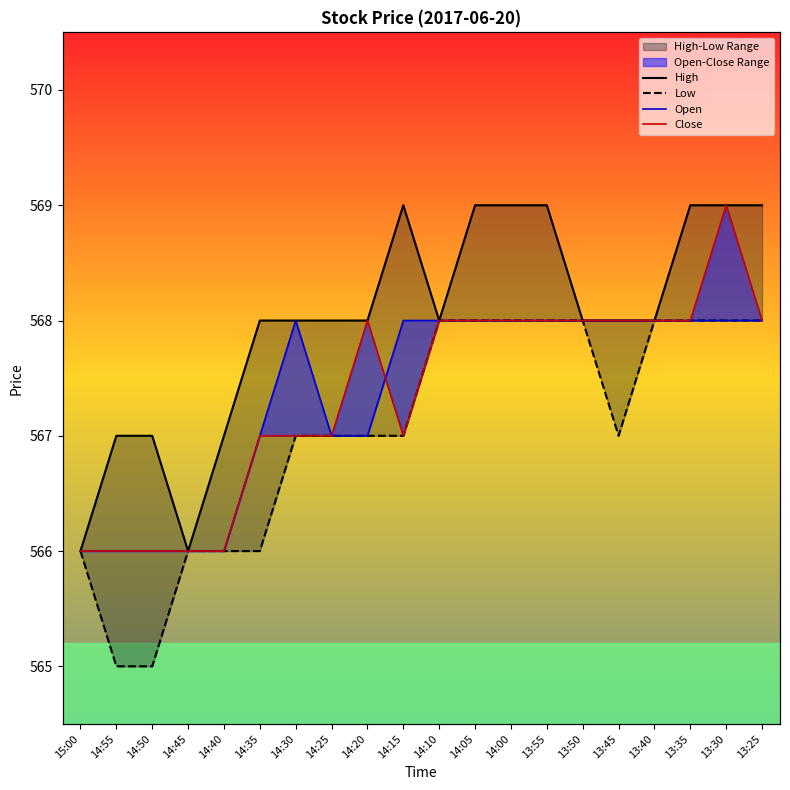

What is the label of the 19th point from the left?

13:30